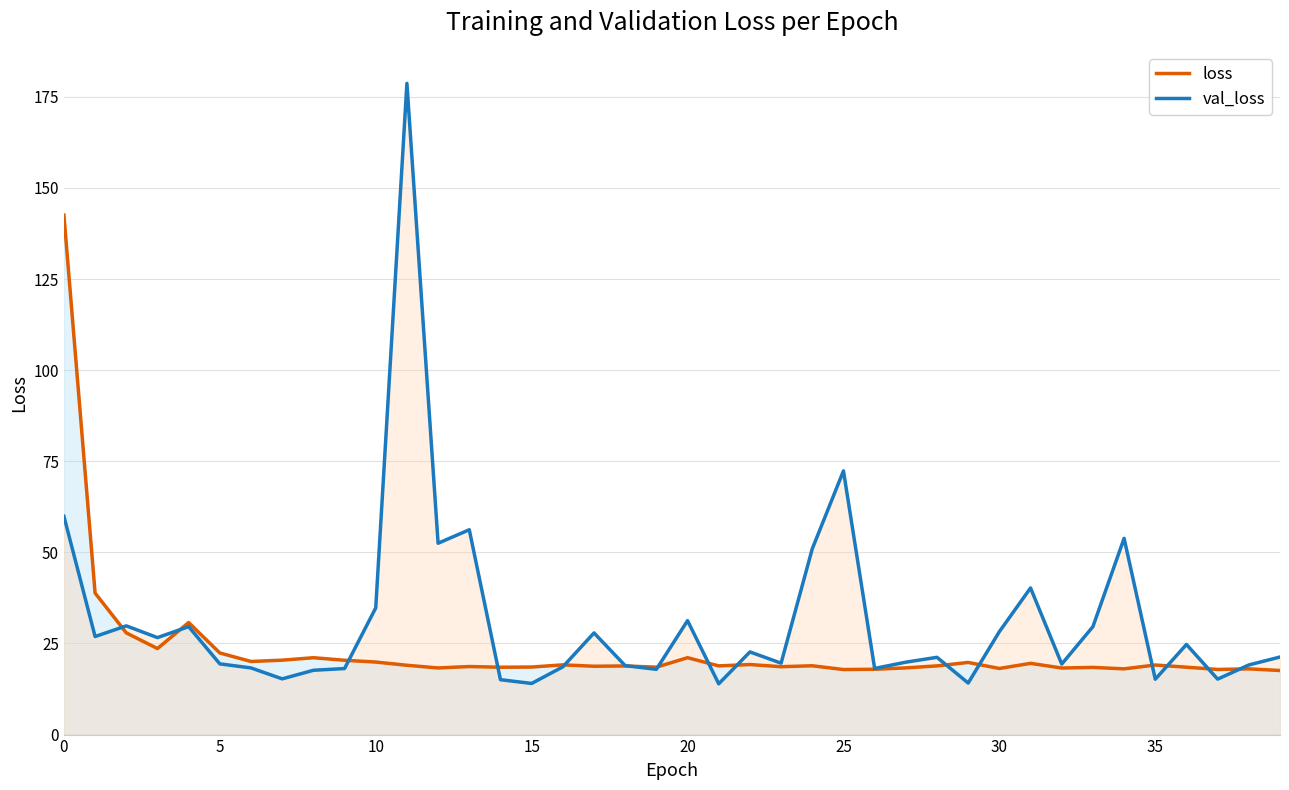

What are all the series names shown in the legend?

loss, val_loss